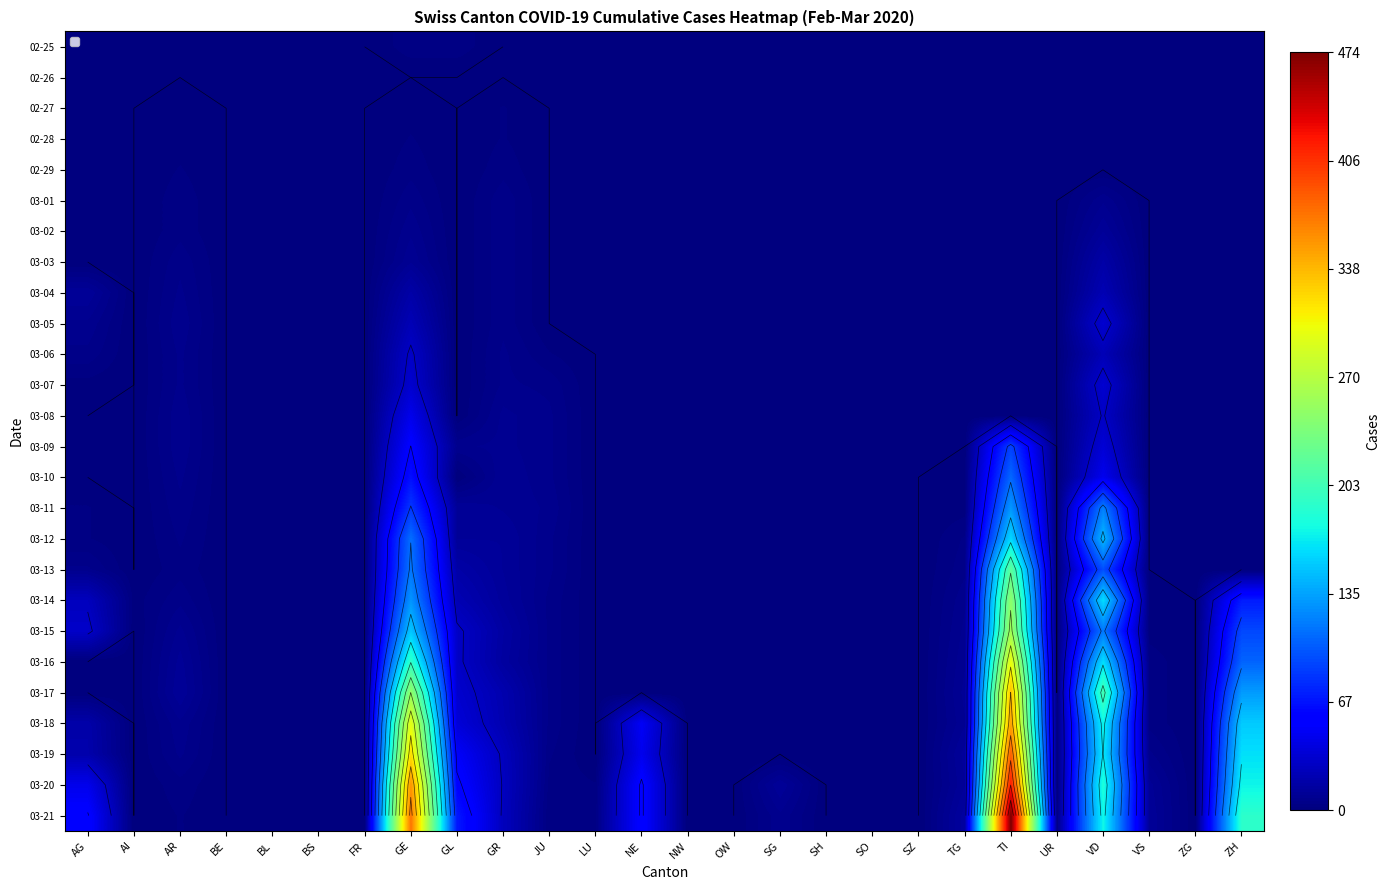

What is the difference between the highest and lowest values at UR?

4